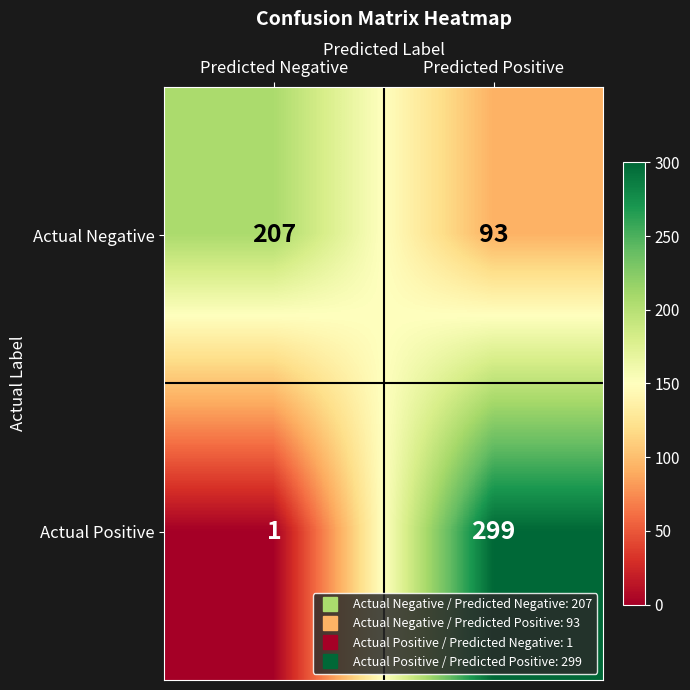

How many data points does each series have?

2